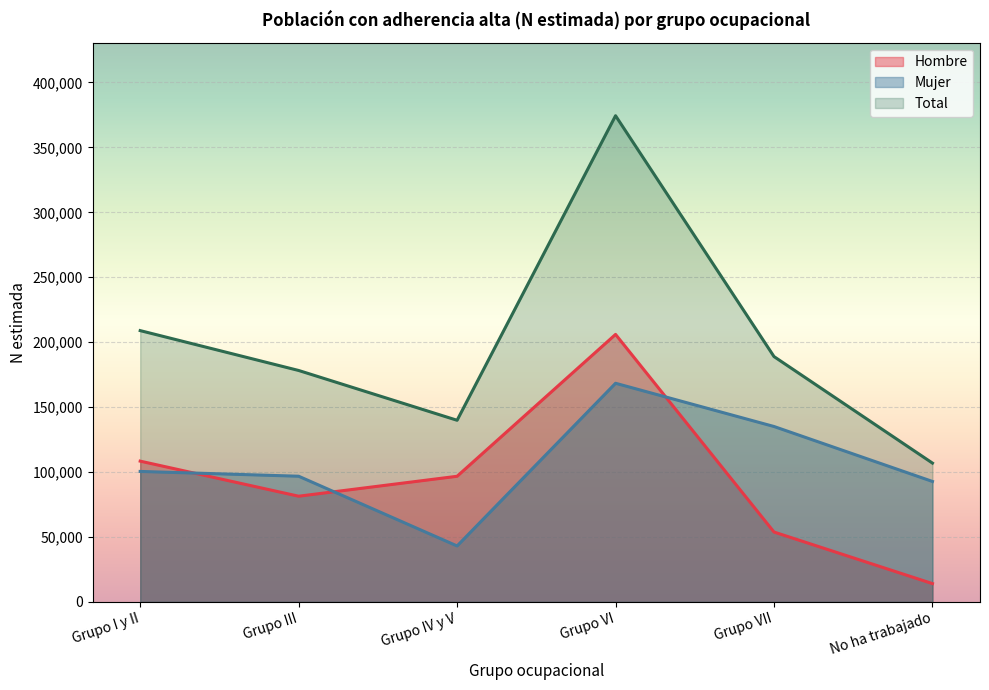

Where is the first local minimum for Total?

Grupo IV y V